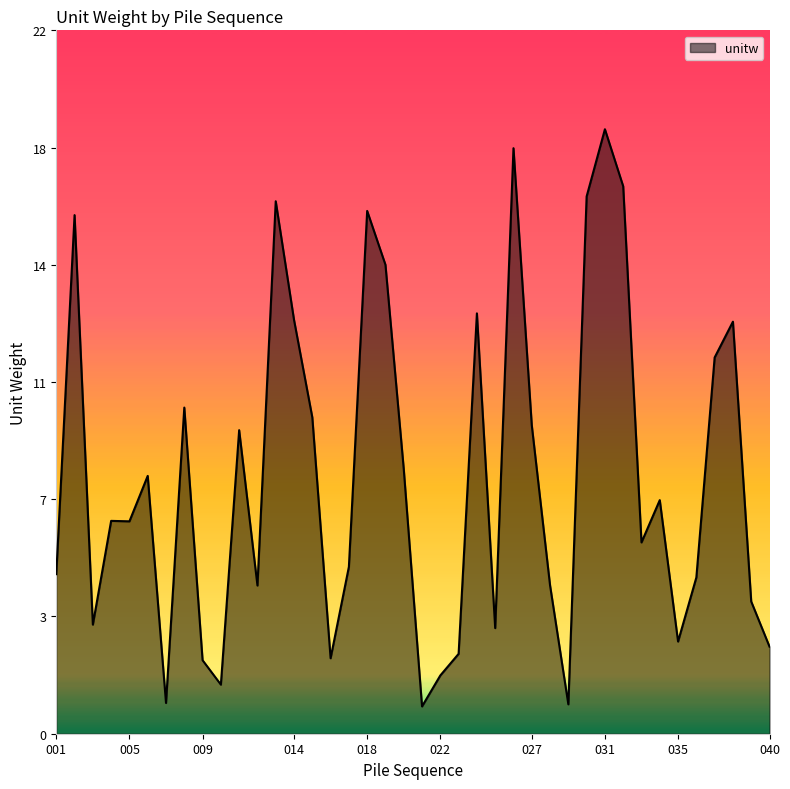

Which label corresponds to the largest value in the chart?

031